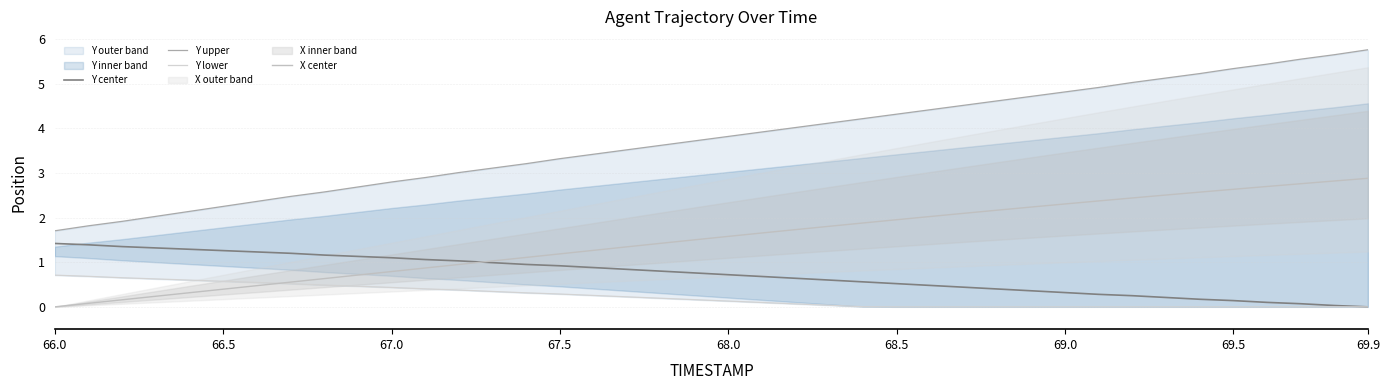

What is the difference between the maximum and minimum values in the Y lower series?

0.7